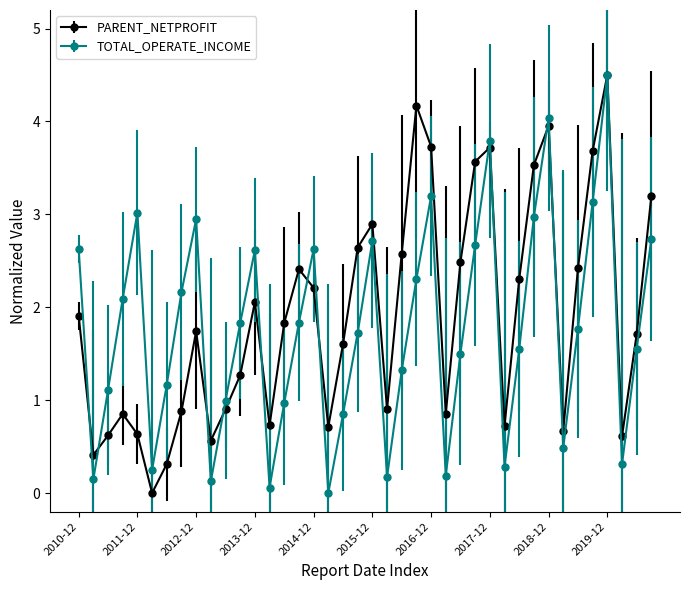

What is the value of the PARENT_NETPROFIT point at the 16th from the left?

2.4